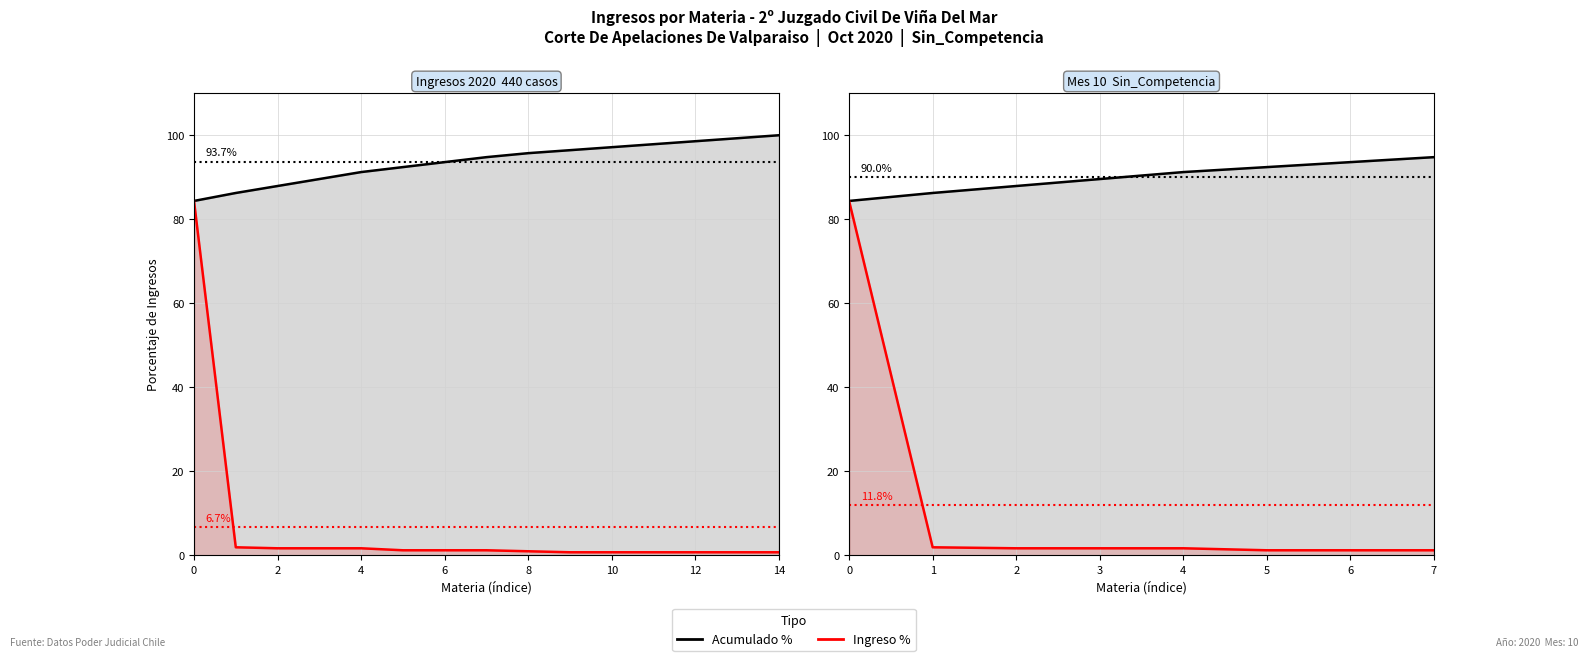

The value of Acumulado % at 3 is 141.0. True or false?

False